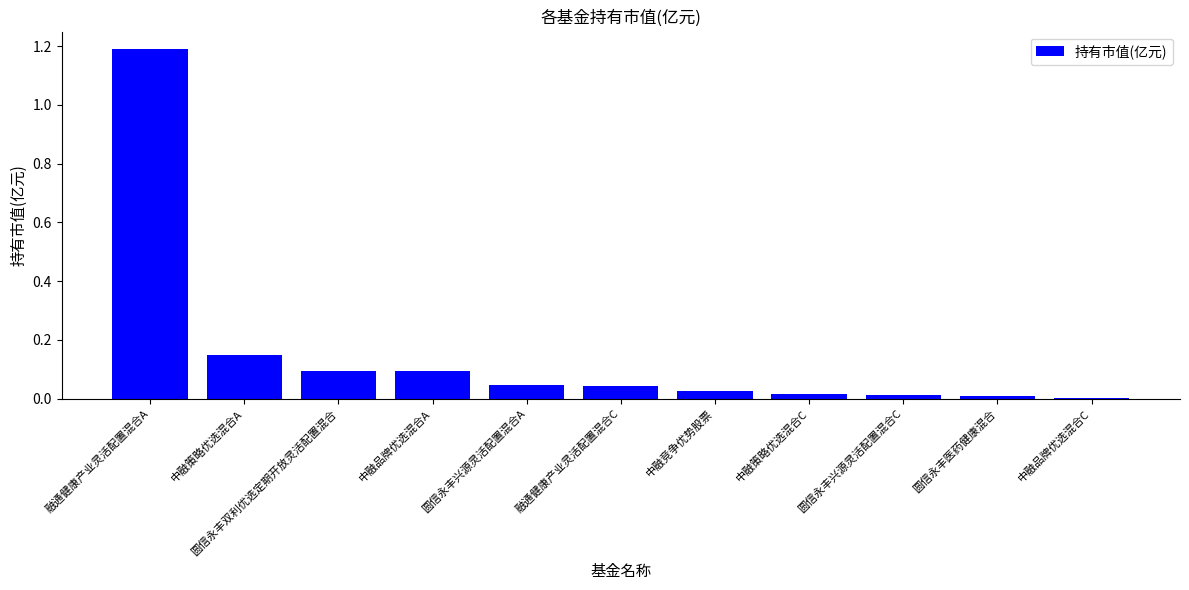

The value at 融通健康产业灵活配置混合A is 0.5. True or false?

False